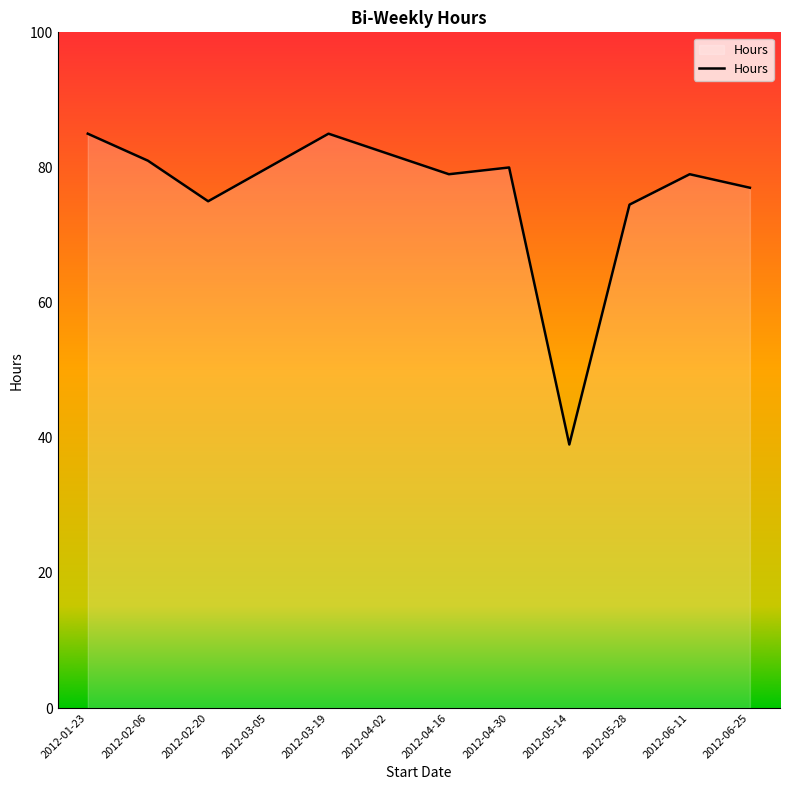

What is the greatest value displayed?

85.0